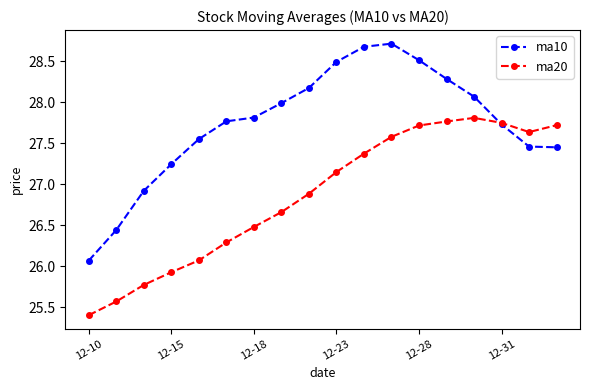

Which series has the largest total across all categories?

ma10